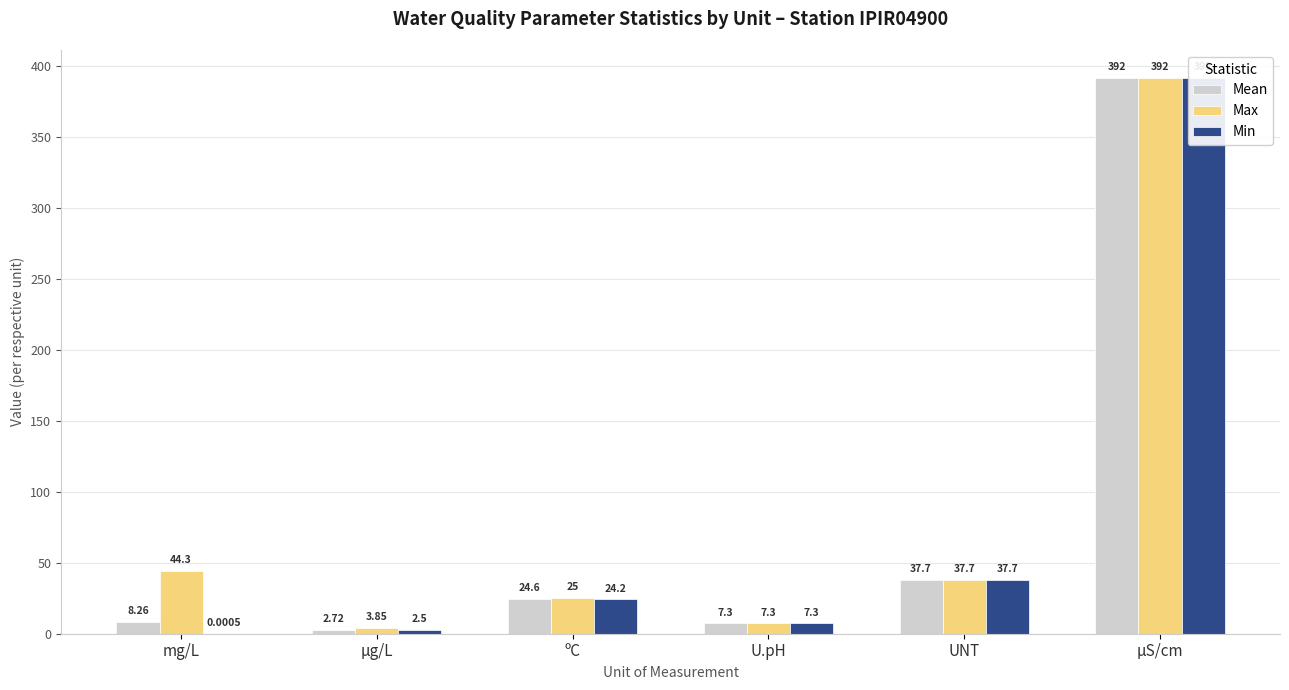

How many groups of bars are there?

6